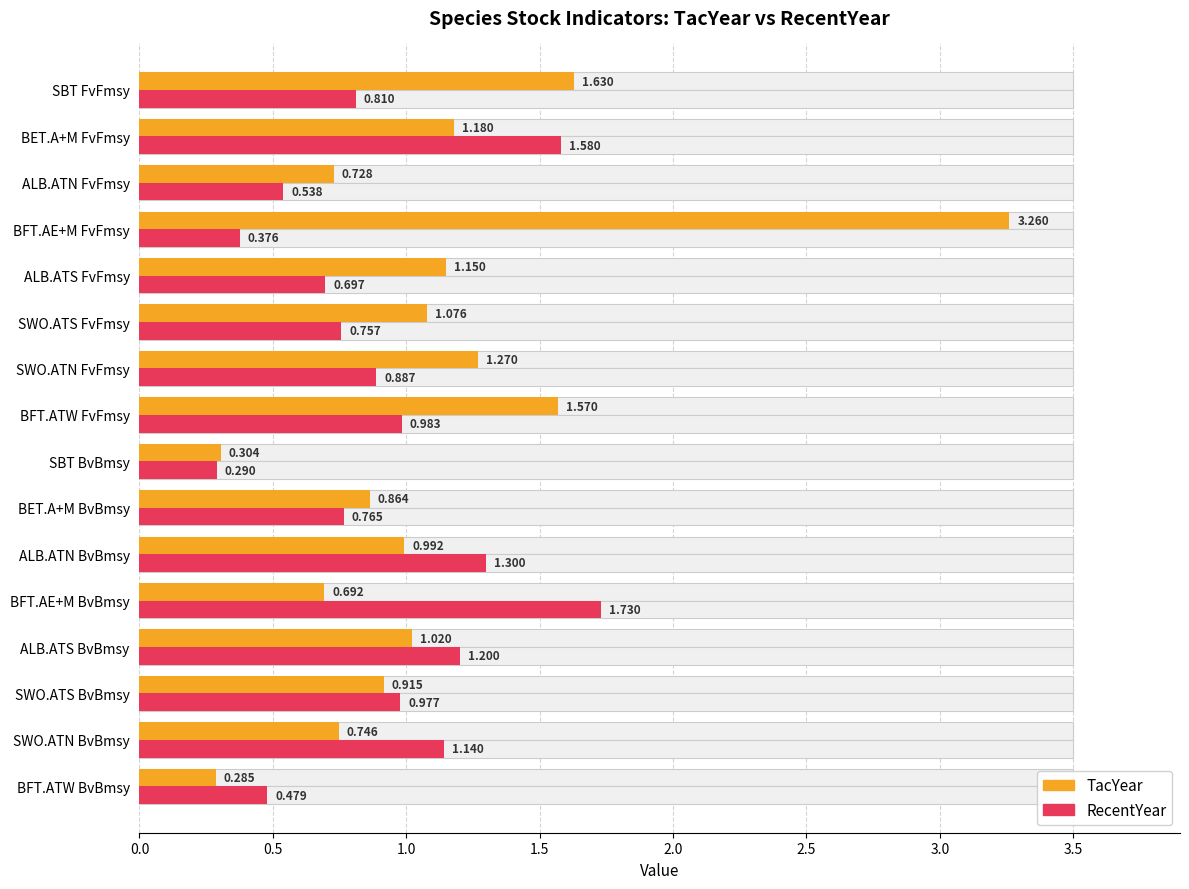

True or false: RecentYear has a value of 0.6 at SWO.ATN FvFmsy.

False